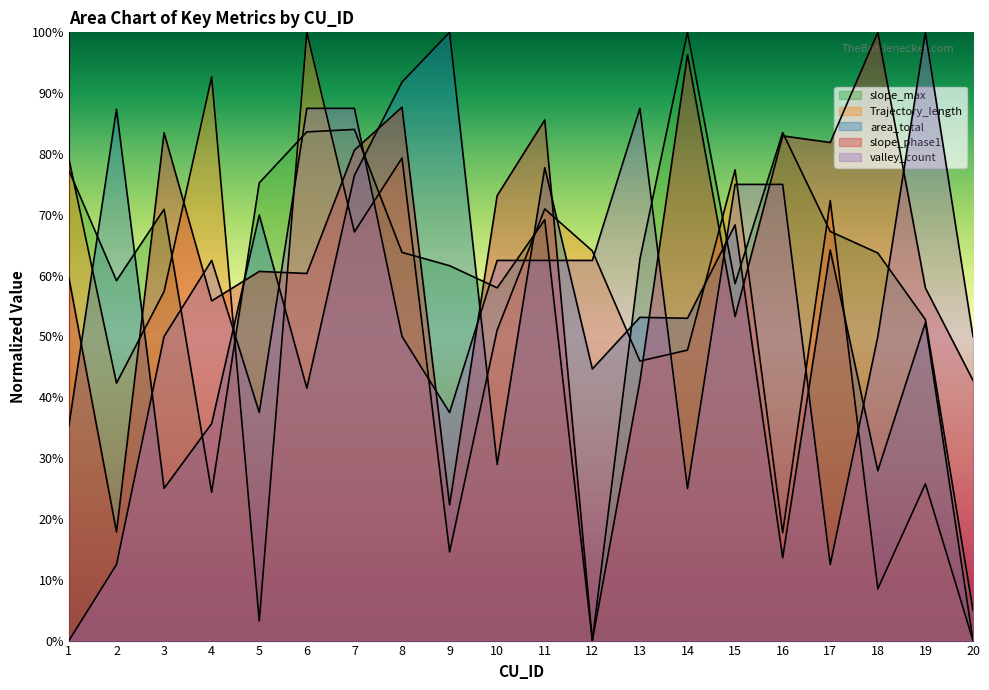

How many distinct data groups are displayed?

5